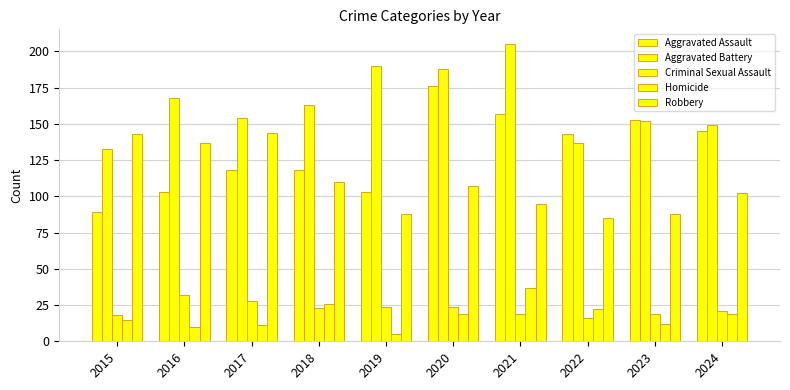

Is the value of Robbery at 2017 greater than the value of Homicide at 2024?

Yes